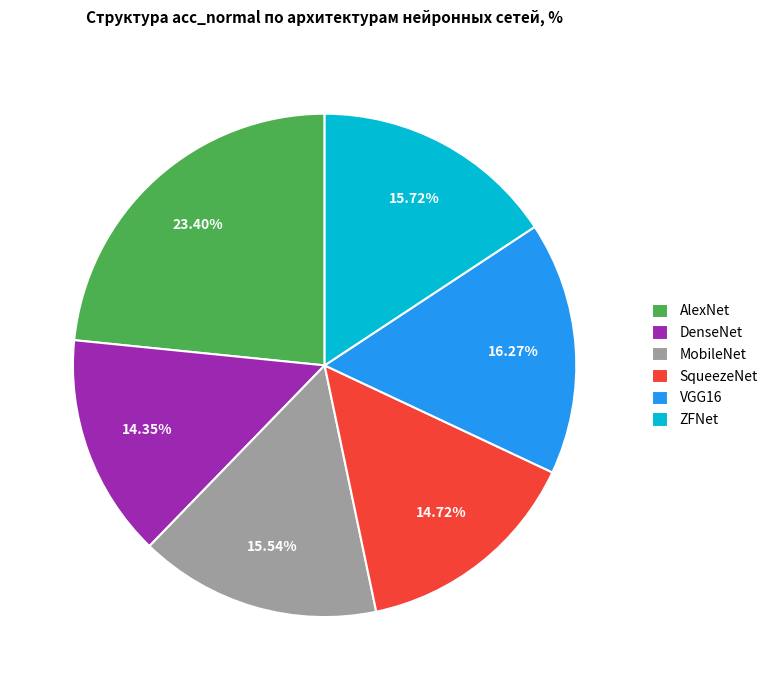

Between MobileNet and SqueezeNet, which is larger?

MobileNet